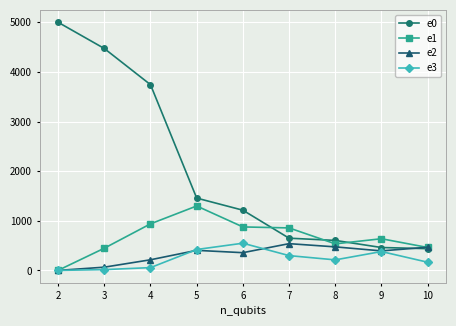

What is the maximum value shown in the chart?

4999